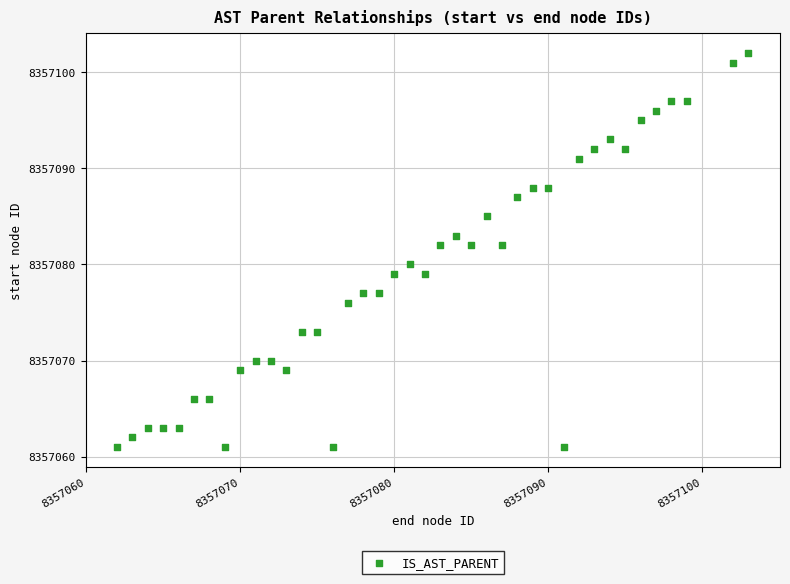

What is the range of Y values (max minus min)?

41